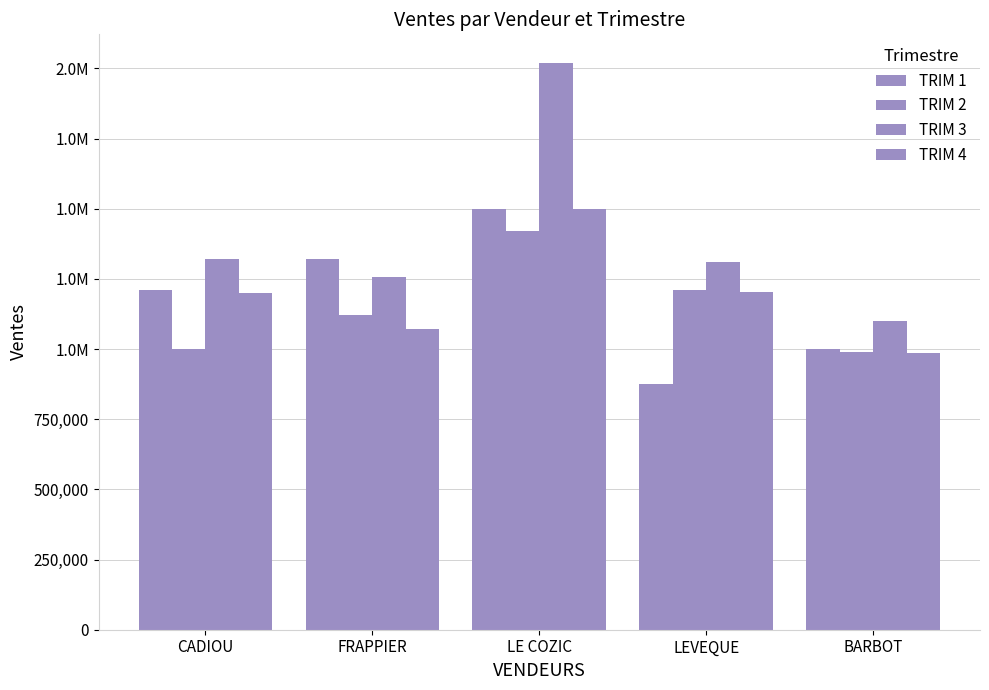

Does the chart contain stacked bars?

No